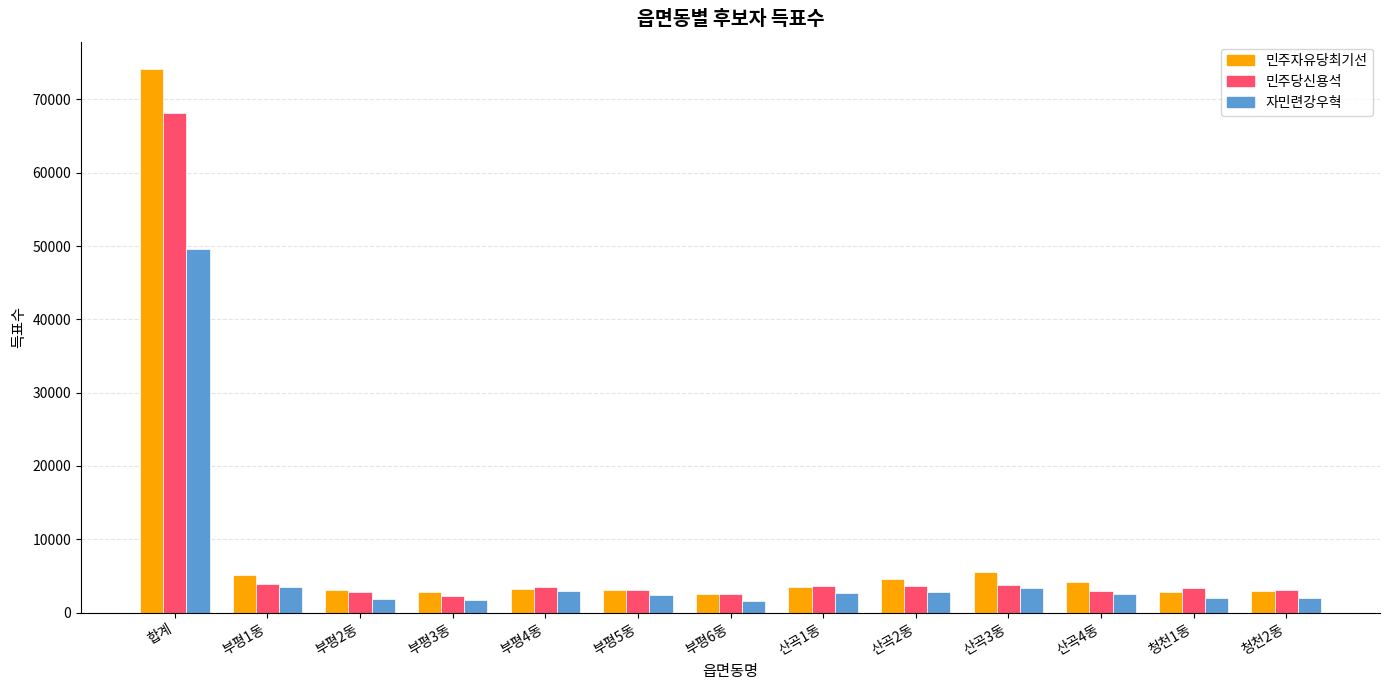

Which series changed the most between 합계 and 부평4동?

민주자유당최기선